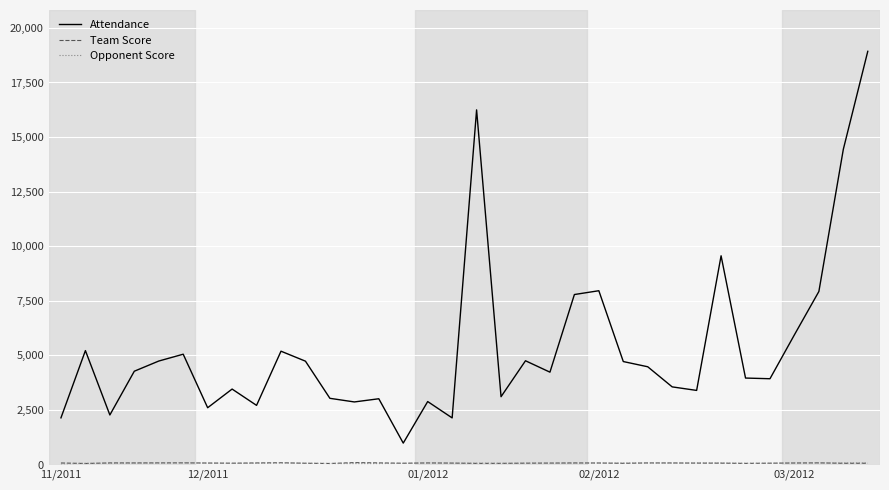

Which series has the largest total across all categories?

Attendance